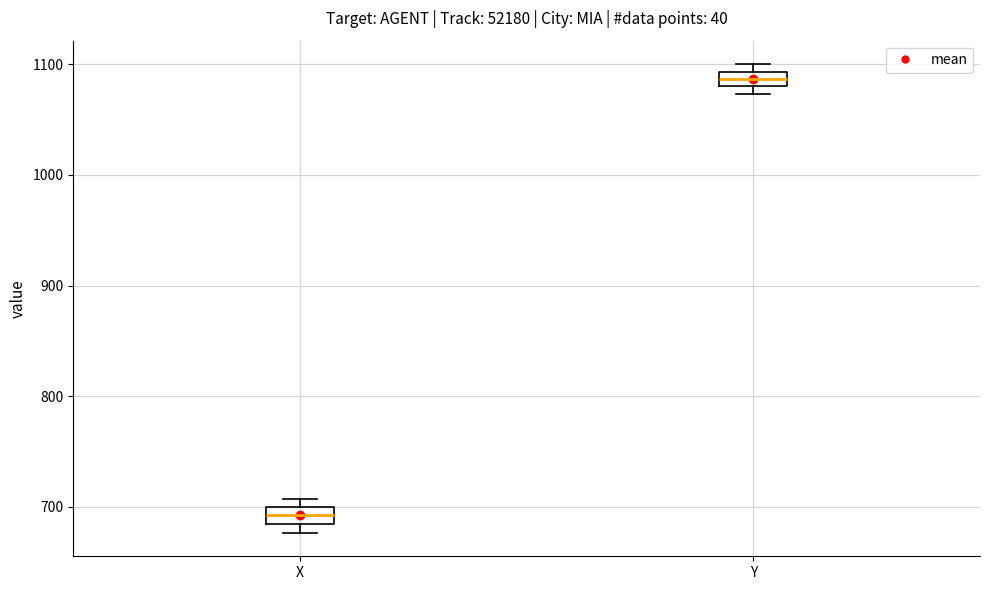

Where is the lower edge of the box for Y on the y-axis? The values are not printed on the chart, so give them approximately, as read against the axis.

1080